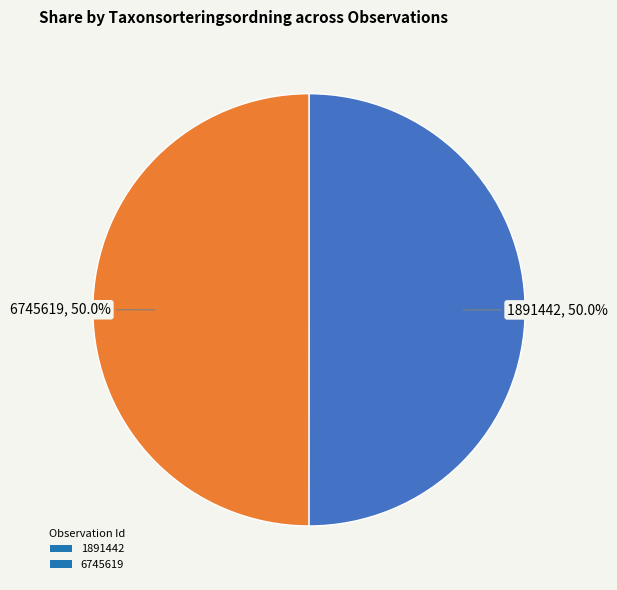

What is the ratio of the value at 6745619 to the value at 1891442?

1.0